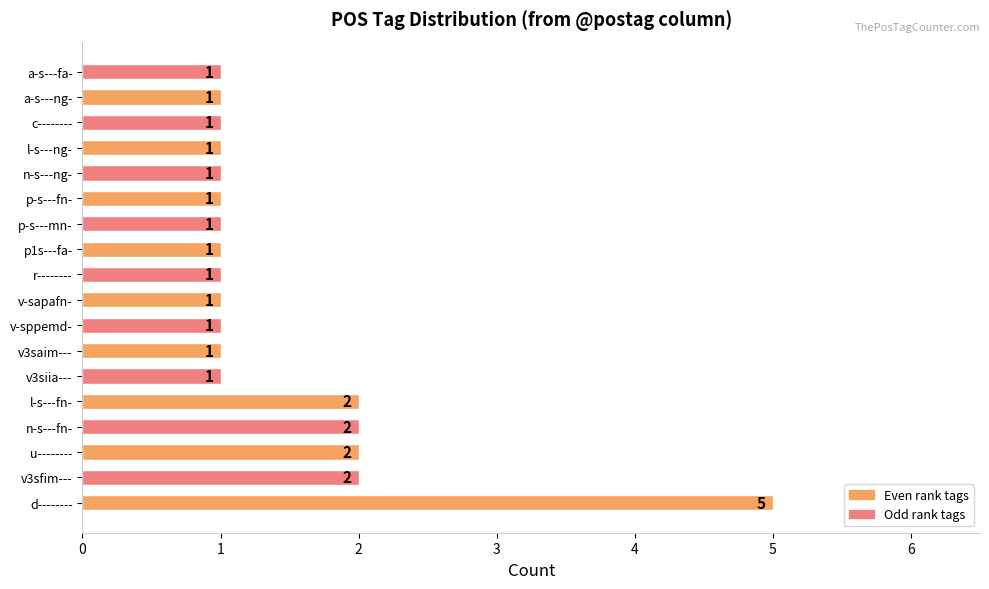

What is the average value?

1